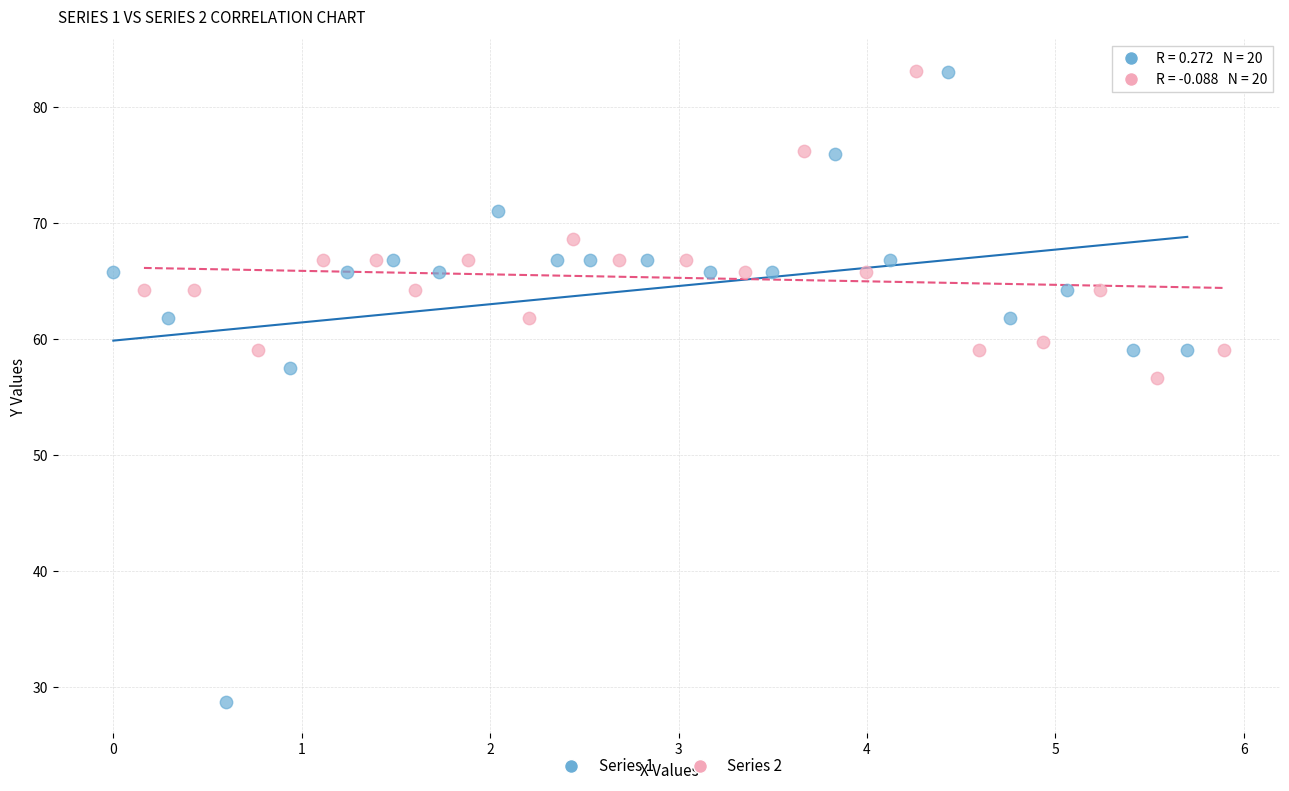

Which series contains the lowest Y value?

Series 1